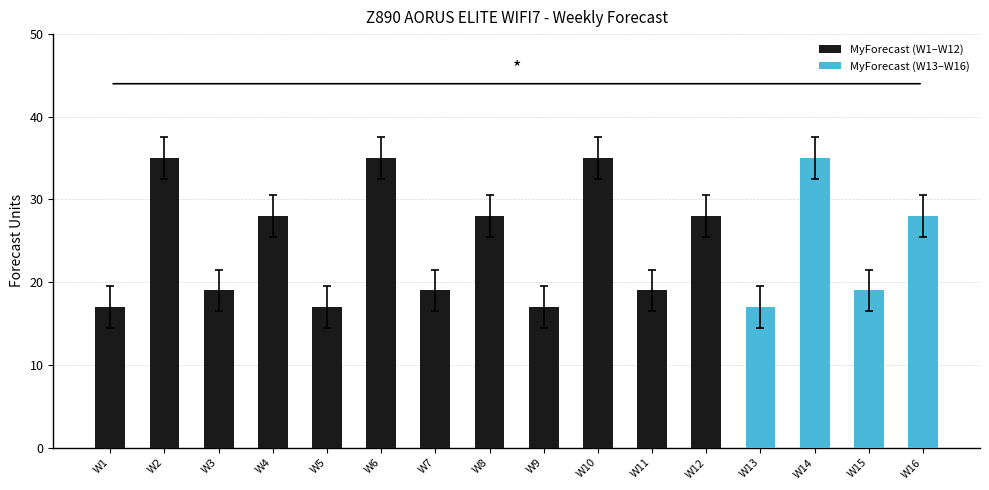

Which category has the highest value across all series?

W2